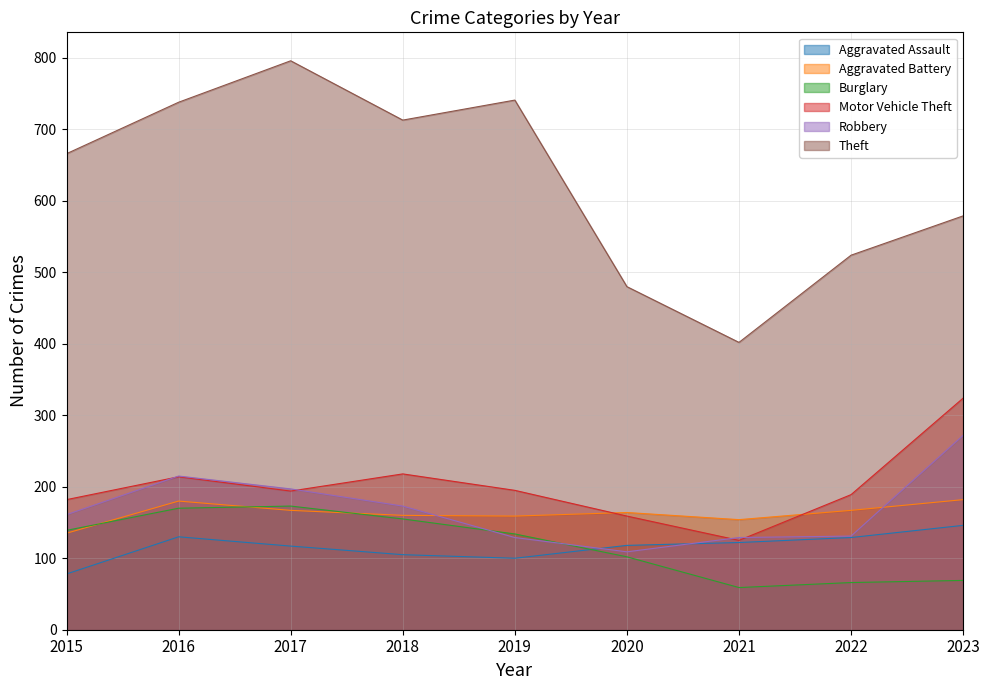

How many data points in Aggravated Battery are above 164?

4